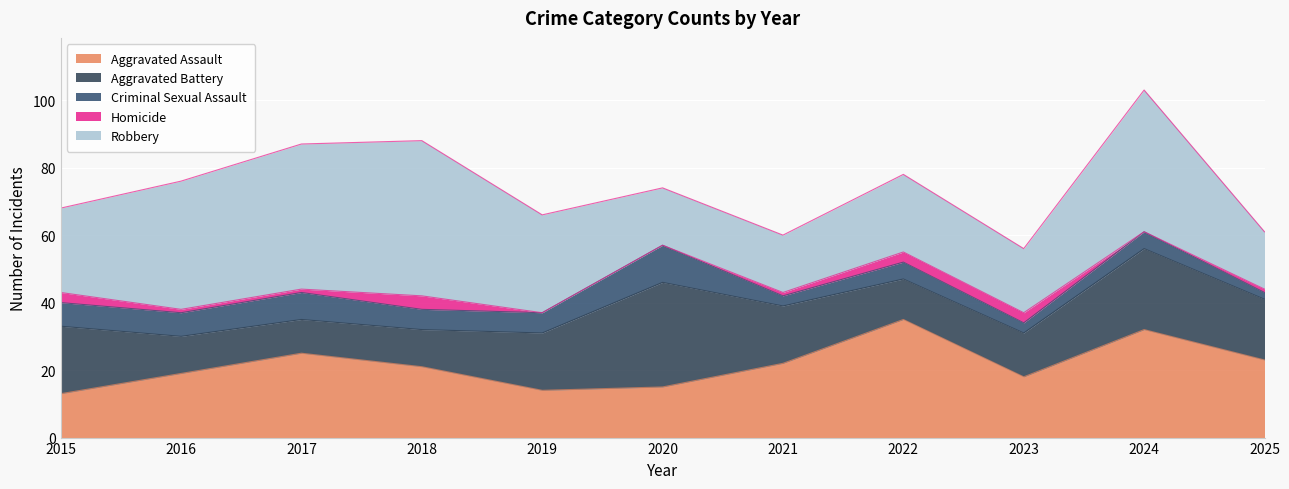

True or false: Aggravated Assault has a value of 4 at 2018.

False